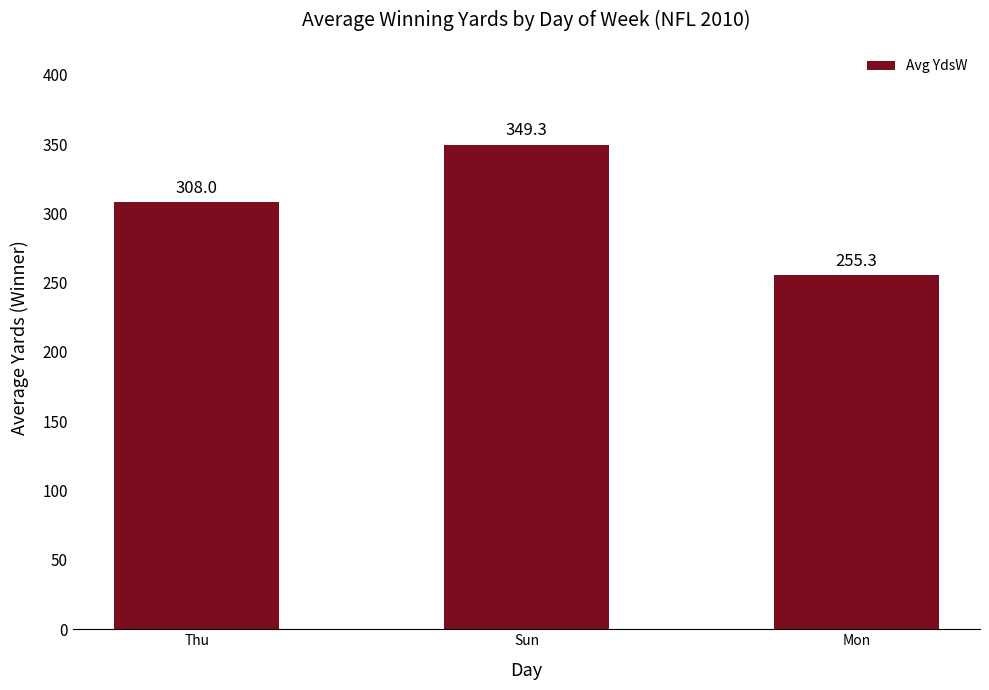

The chart shows a value of 386.3 at Mon. True or false?

False